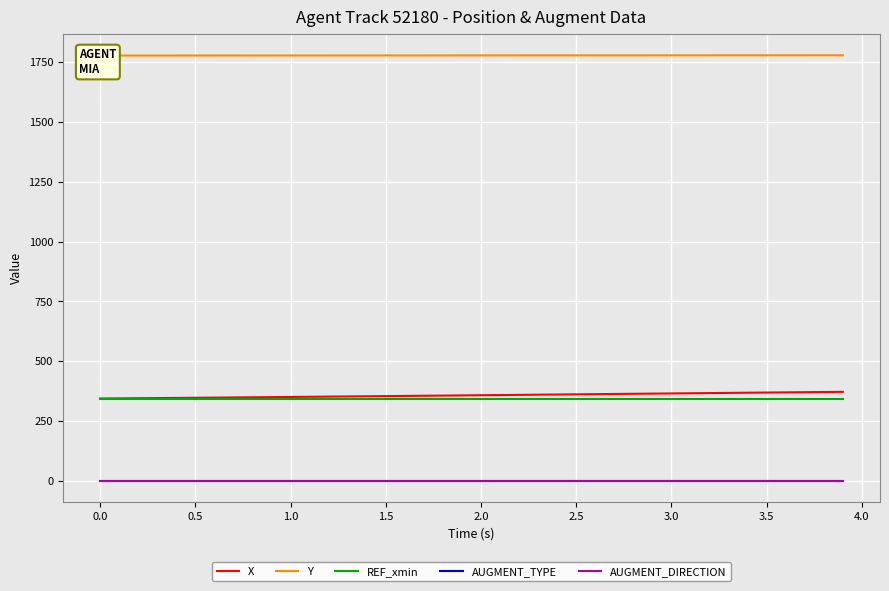

True or false: AUGMENT_DIRECTION and Y cross at least once.

False